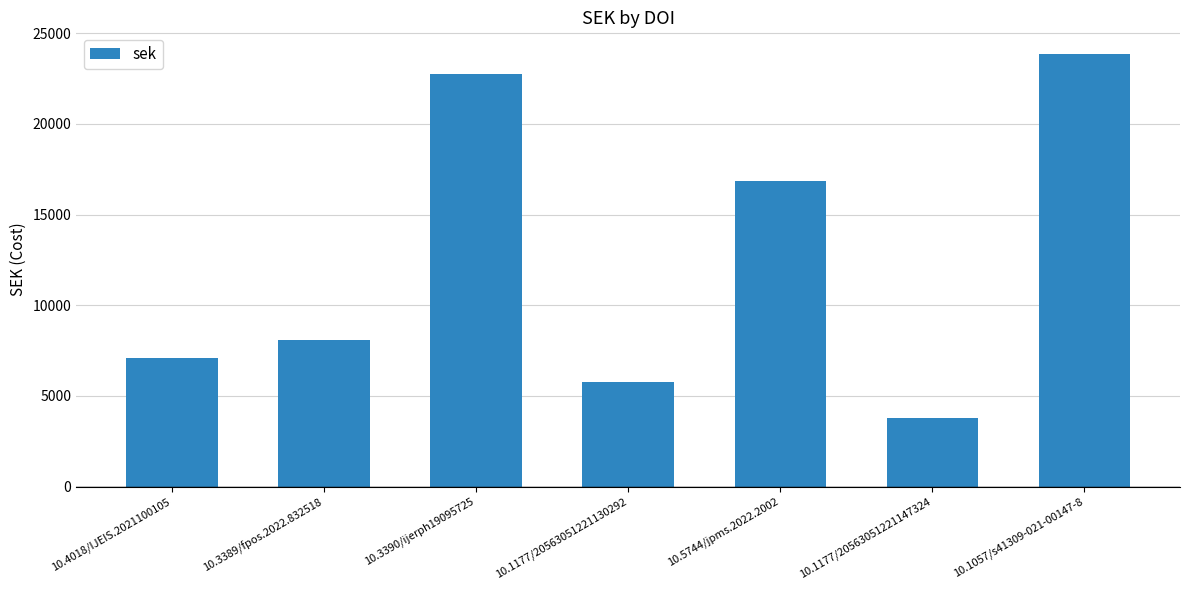

What is the change in value from 10.3389/fpos.2022.832518 to 10.1177/20563051221147324?

-4312.4